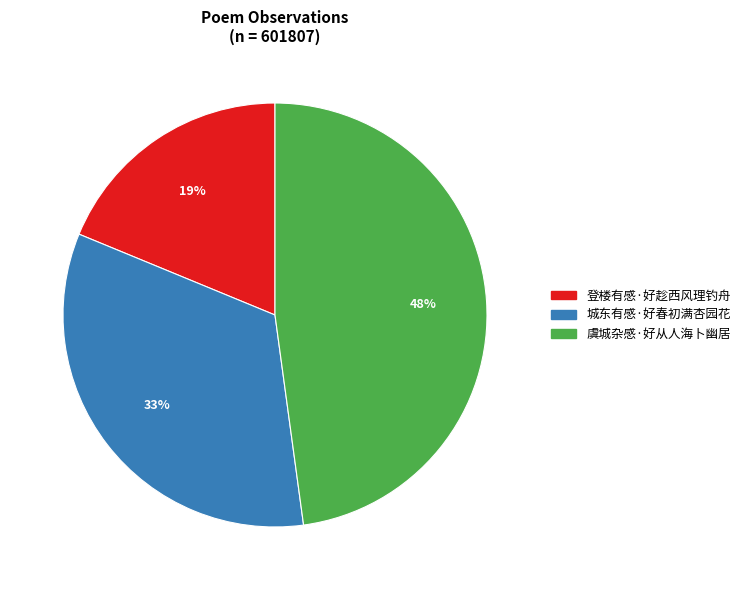

Count the number of slices in the pie.

3